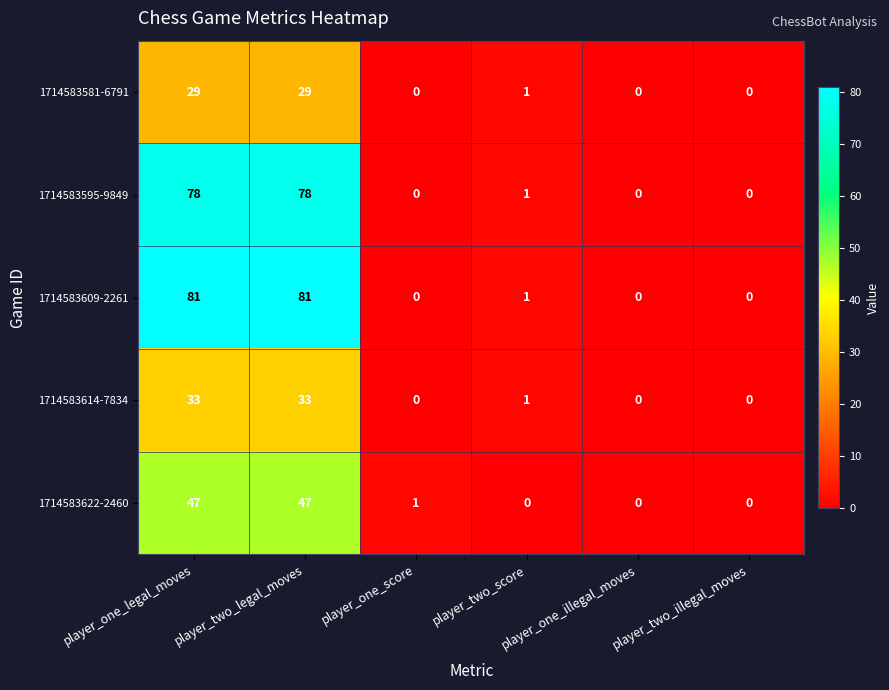

What is the greatest value displayed?

81